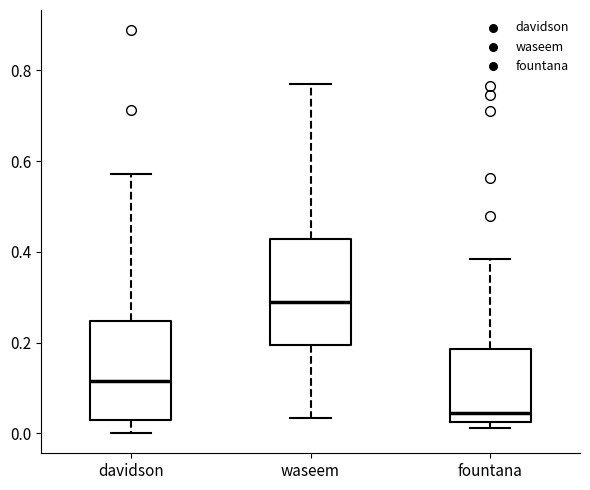

Which box's median line is the lowest?

fountana